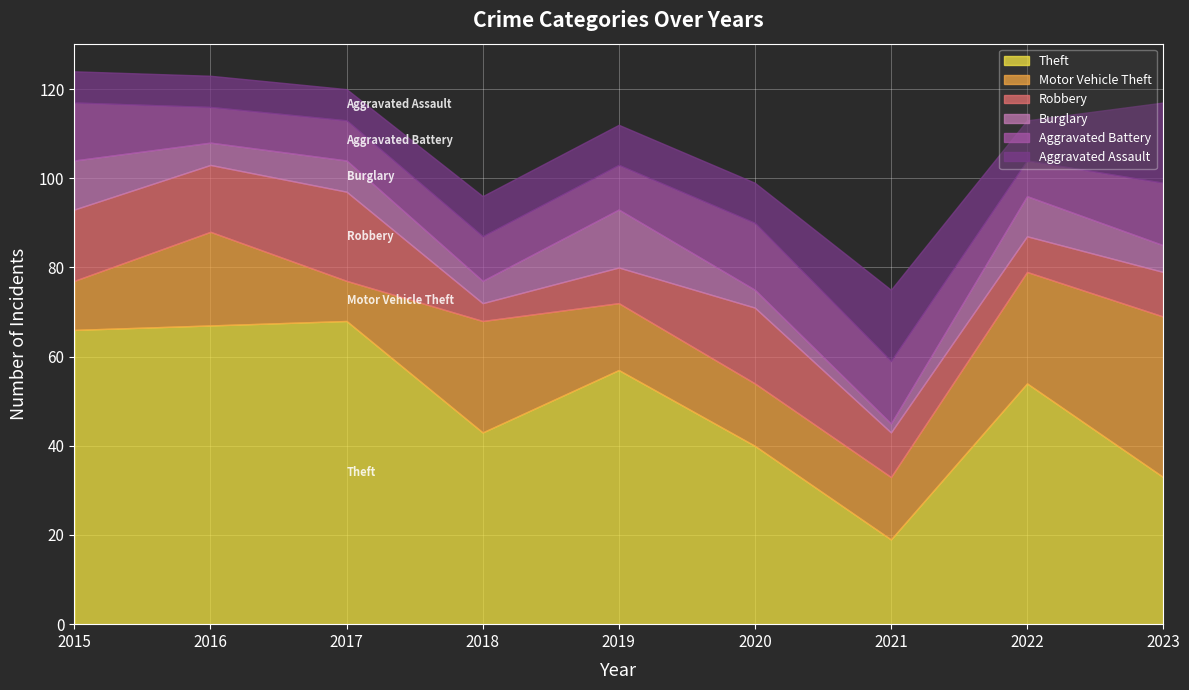

What is the approximate value of Aggravated Assault at 2016, to the nearest 10?

10